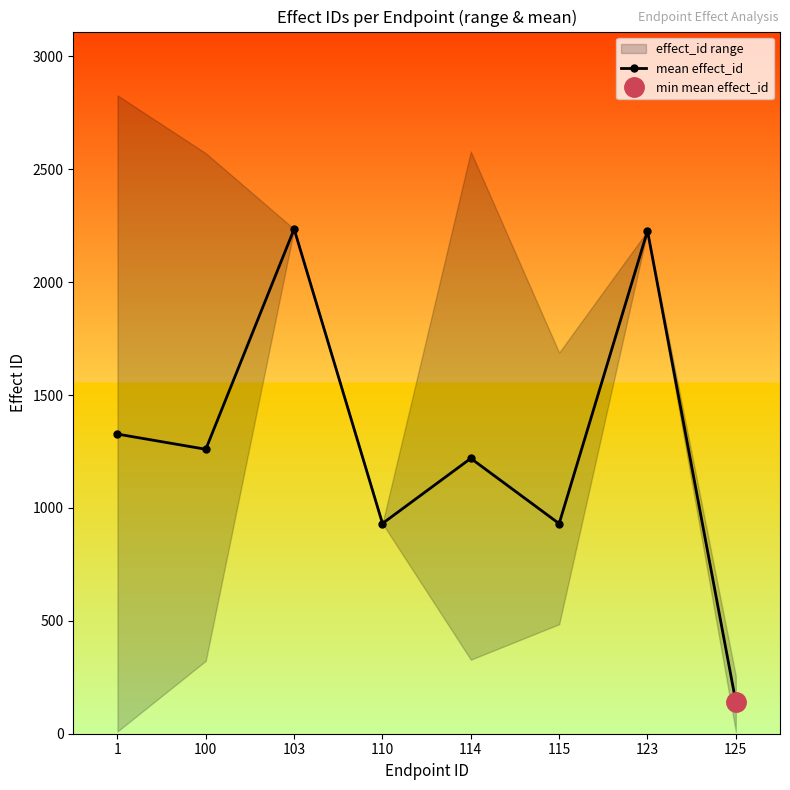

How many data points does each series have?

8